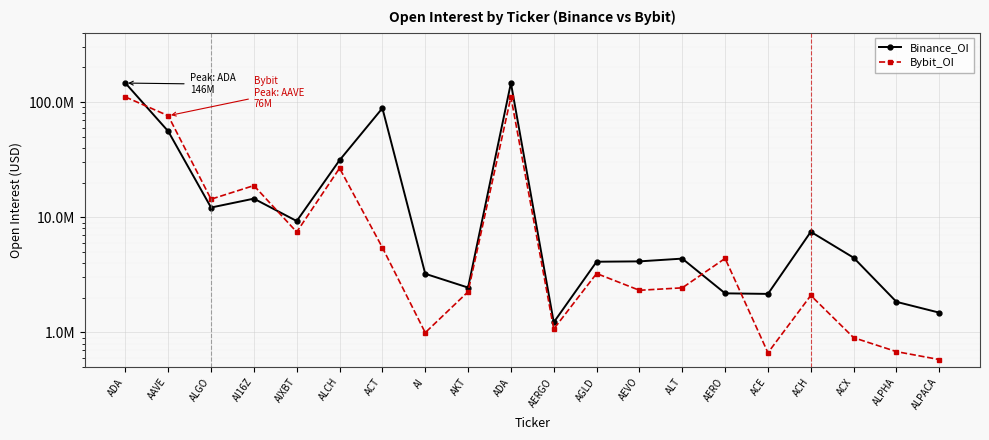

Between which two adjacent categories do Binance_OI and Bybit_OI first intersect?

ADA and AAVE